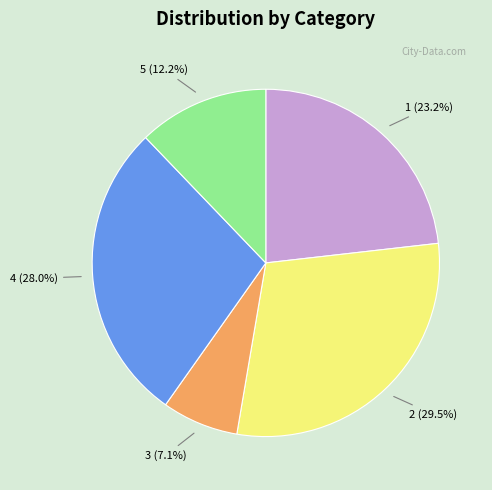

Which category has the smallest portion of the pie?

3